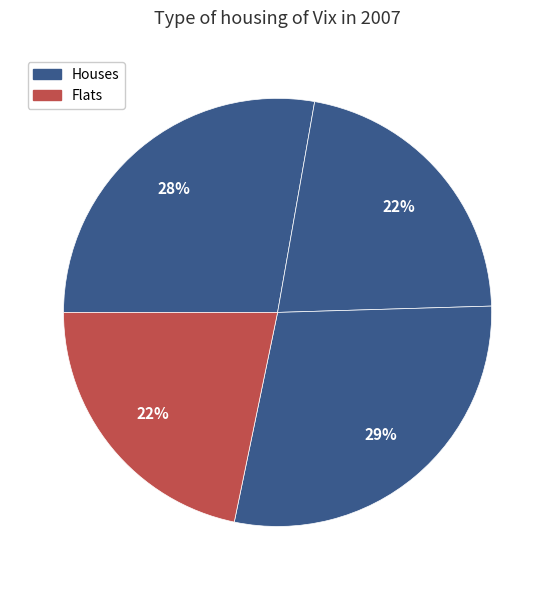

Count the number of slices in the pie.

4